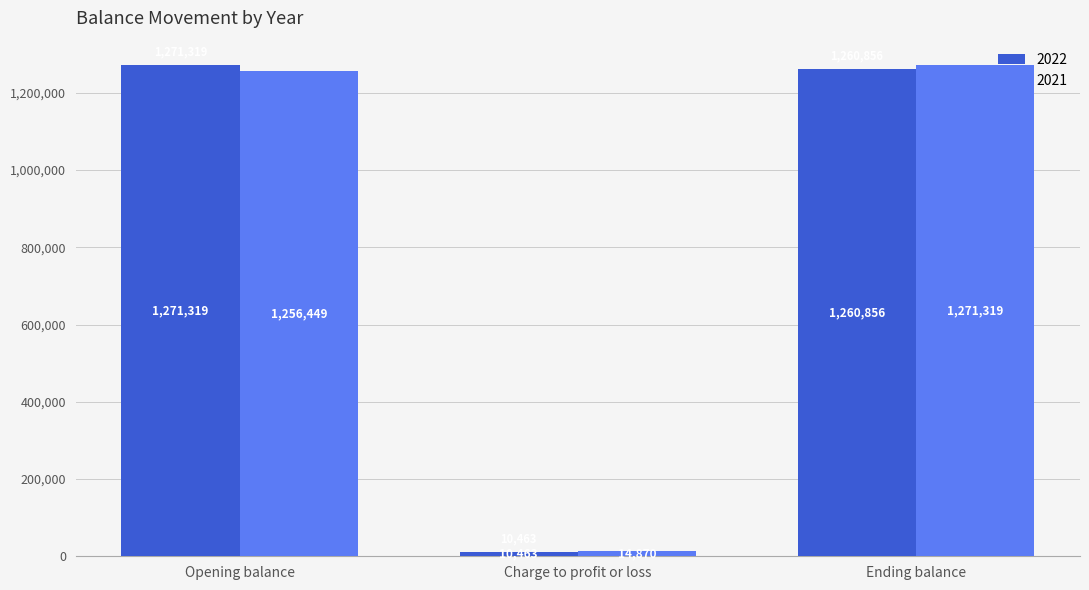

What is the minimum value for 2022?

10463